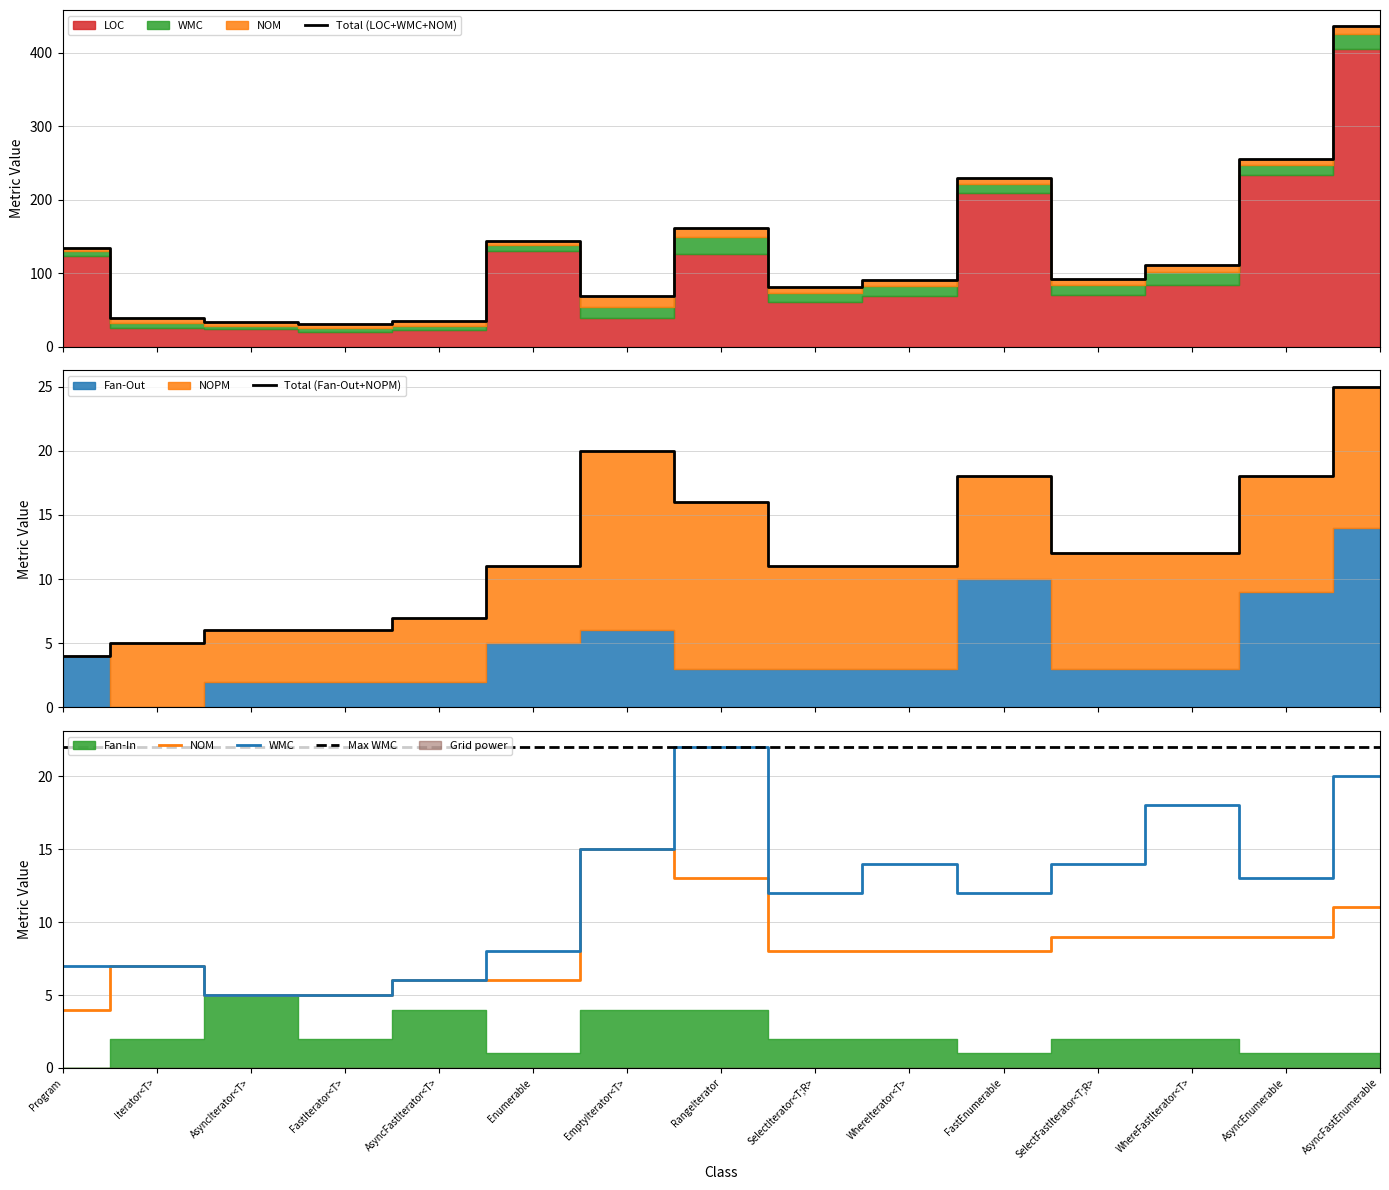

What position from the left is FastEnumerable?

11